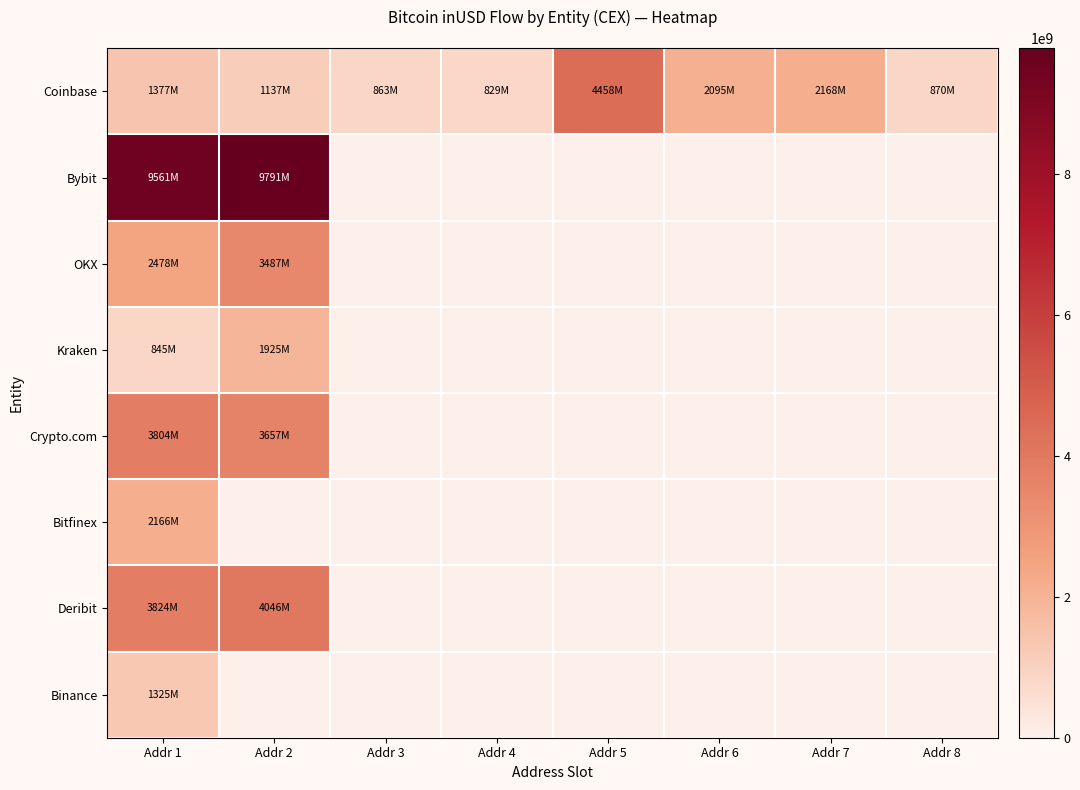

Reading left to right, what are all the values shown in this chart?

Coinbase: Addr 1=1377953480	Addr 2=1137217936	Addr 3=863270080	Addr 4=829414272	Addr 5=4458443471	Addr 6=2095727635	Addr 7=2168828431	Addr 8=870050432
Bybit: Addr 1=9561352142	Addr 2=9791310395	Addr 3=0	Addr 4=0	Addr 5=0	Addr 6=0	Addr 7=0	Addr 8=0
OKX: Addr 1=2478875867	Addr 2=3487040131	Addr 3=0	Addr 4=0	Addr 5=0	Addr 6=0	Addr 7=0	Addr 8=0
Kraken: Addr 1=845344609	Addr 2=1925590016	Addr 3=0	Addr 4=0	Addr 5=0	Addr 6=0	Addr 7=0	Addr 8=0
Crypto.com: Addr 1=3804351625	Addr 2=3657561237	Addr 3=0	Addr 4=0	Addr 5=0	Addr 6=0	Addr 7=0	Addr 8=0
Bitfinex: Addr 1=2166716168	Addr 2=0	Addr 3=0	Addr 4=0	Addr 5=0	Addr 6=0	Addr 7=0	Addr 8=0
Deribit: Addr 1=3824267403	Addr 2=4046503426	Addr 3=0	Addr 4=0	Addr 5=0	Addr 6=0	Addr 7=0	Addr 8=0
Binance: Addr 1=1325450112	Addr 2=0	Addr 3=0	Addr 4=0	Addr 5=0	Addr 6=0	Addr 7=0	Addr 8=0